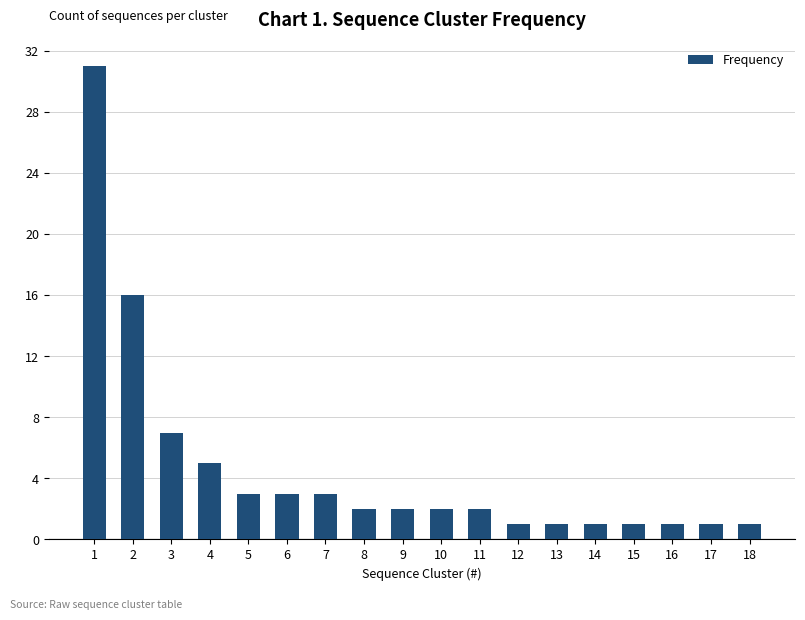

Approximately how many times larger is the value at 5 compared to 17?

3.0